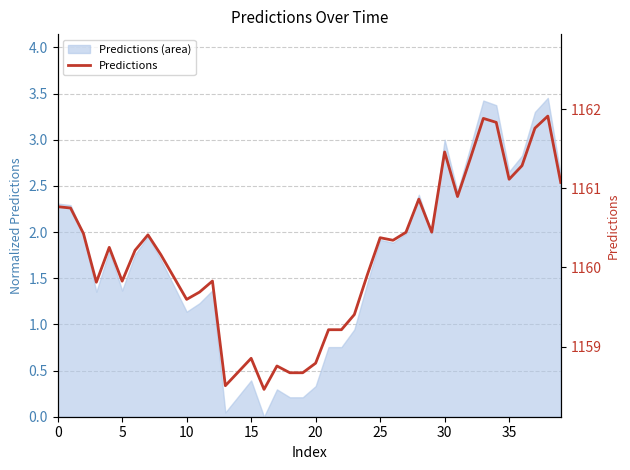

Read the value at 12.

1159.8